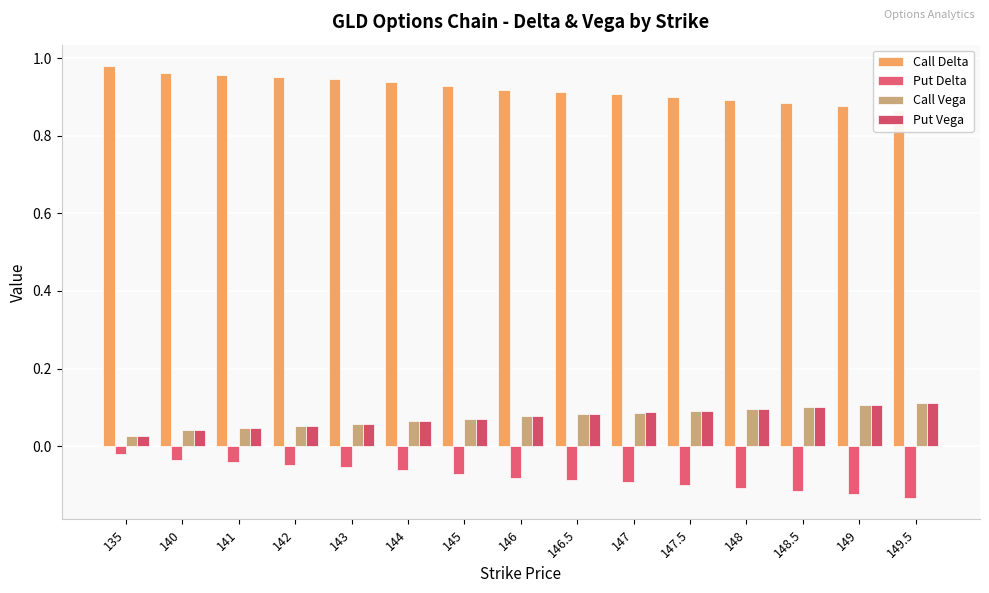

True or false: Call Delta has a value of 0.9 at 149.5.

True